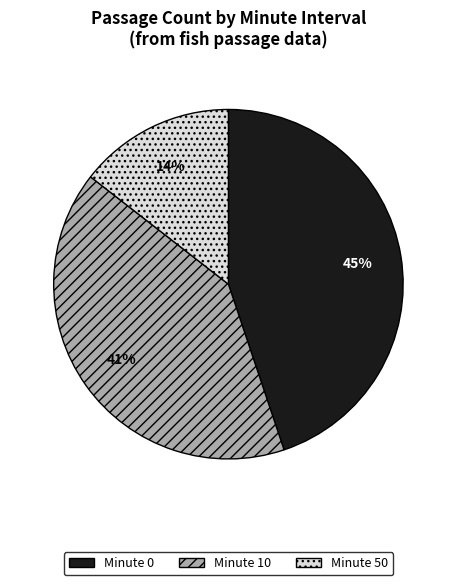

To the nearest percent, what is the average slice percentage?

33%